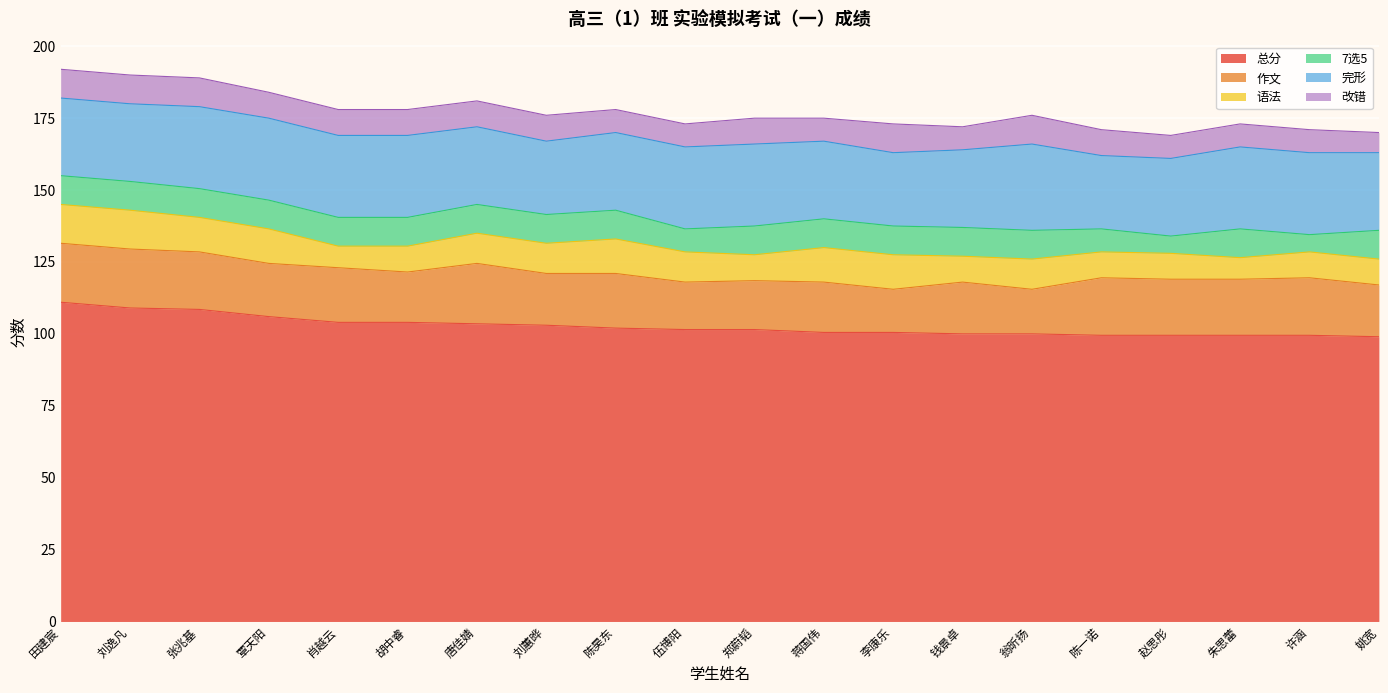

At which label does 改错 reach its minimum?

姚宽